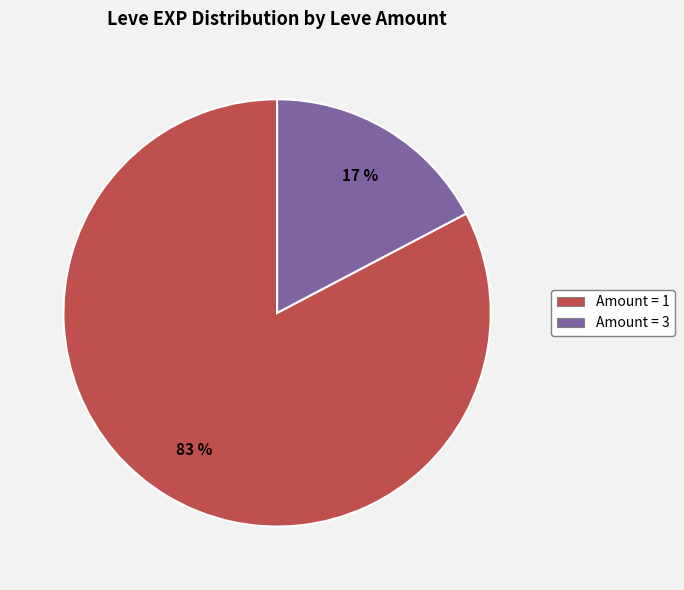

Is there any slice that represents more than half of the pie?

Yes